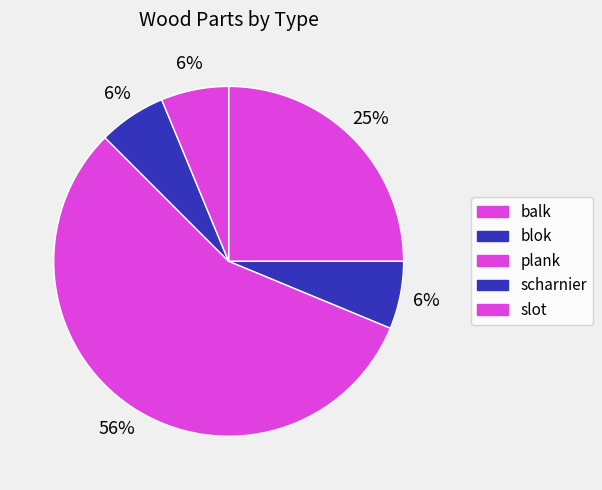

To the nearest percent, what portion does plank represent?

56%